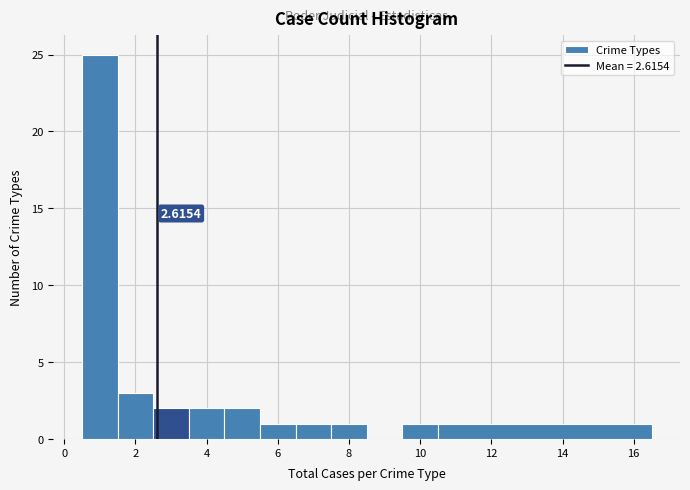

Over which range of the x-axis is the bar tallest?

0.5 to 1.5